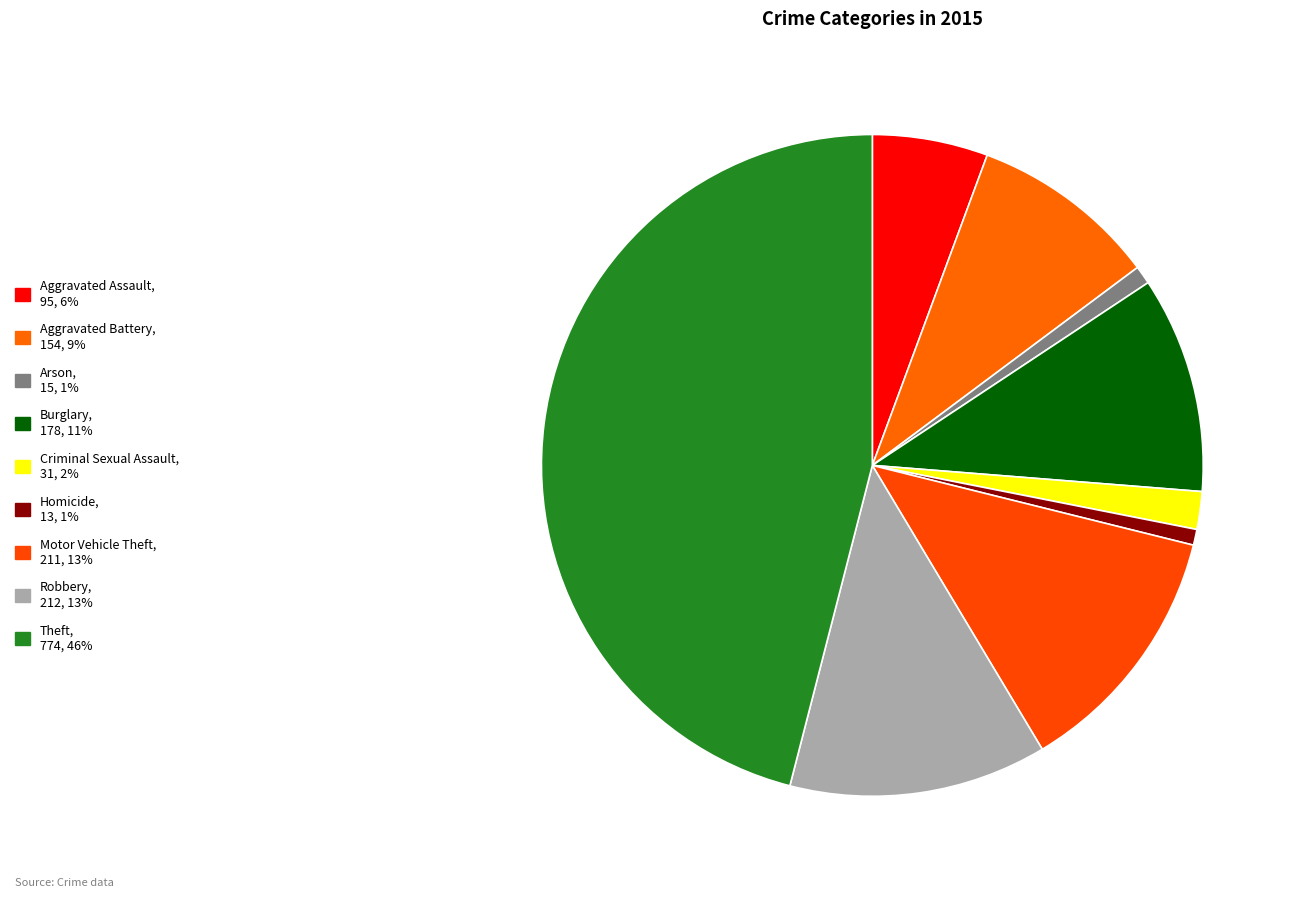

To the nearest percent, what is the difference between the Aggravated Battery and Burglary slice percentages?

1%